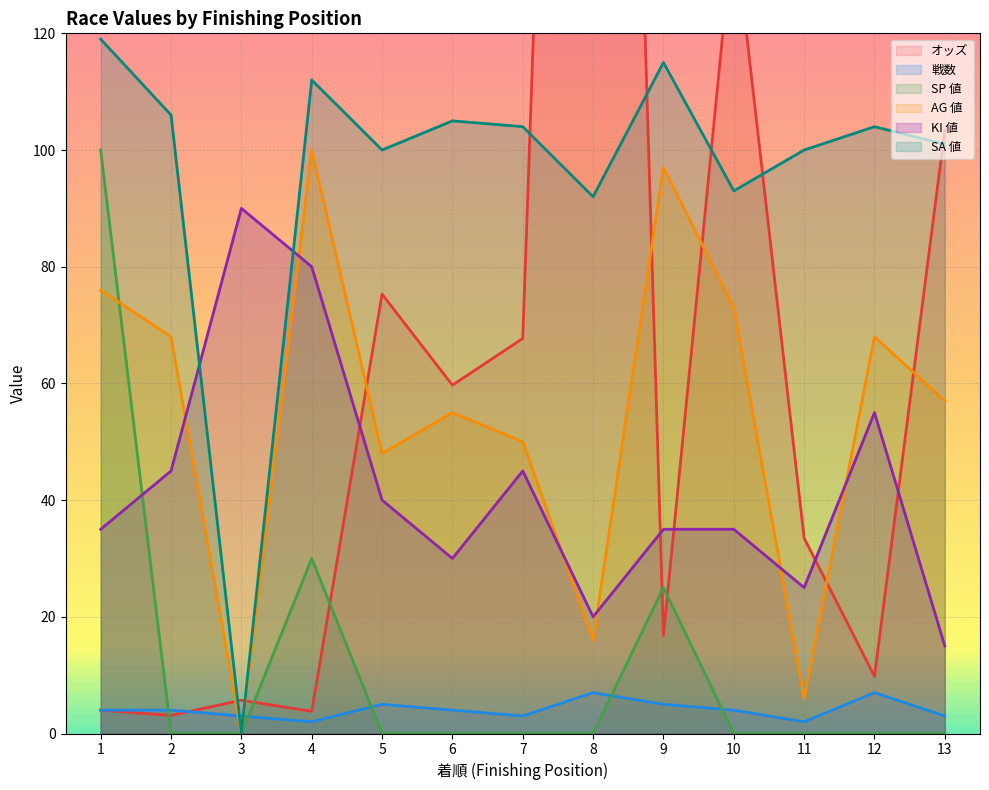

Rank the categories by KI 値 value from highest to lowest.

3, 4, 12, 2, 7, 5, 1, 9, 10, 6, 11, 8, 13